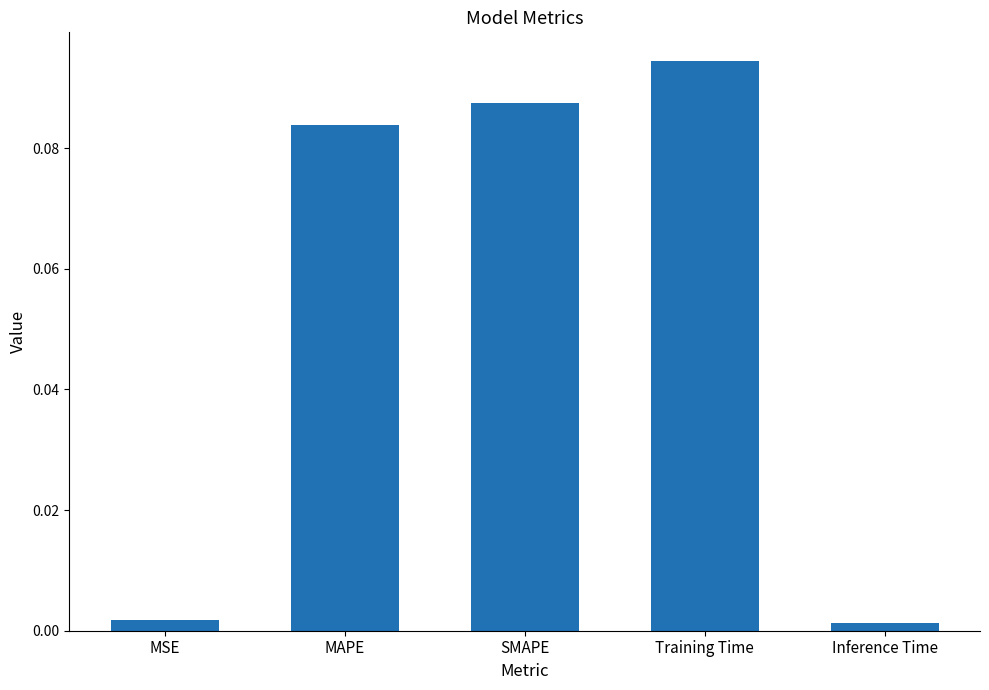

Between SMAPE and Inference Time, which is larger?

SMAPE